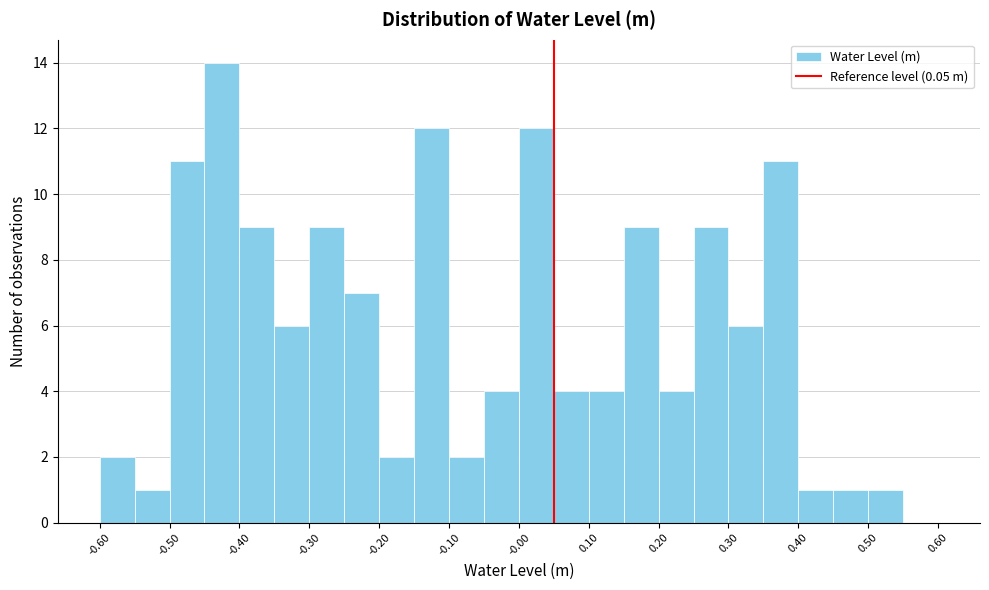

Over which range of the x-axis is the bar tallest?

-0.45 to -0.40